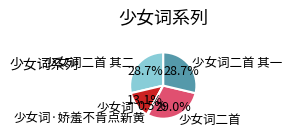

Approximately how many times larger is the value at 少女词 compared to 少女词二首 其一?

0.5